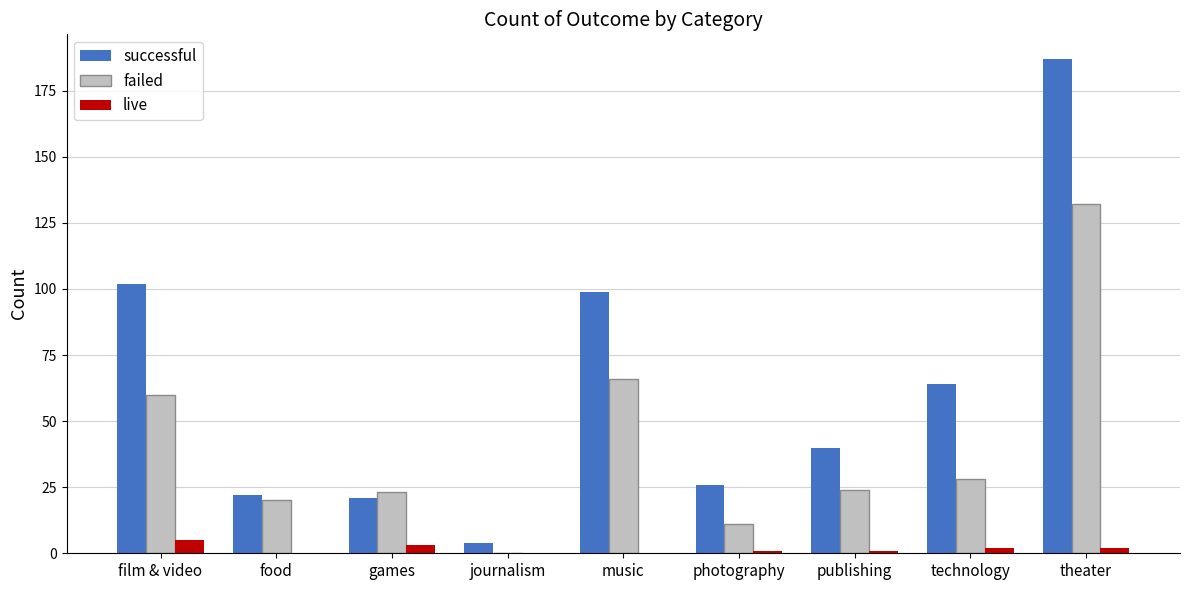

Reading left to right, what are all the values shown in this chart?

successful: film & video=102	food=22	games=21	journalism=4	music=99	photography=26	publishing=40	technology=64	theater=187
failed: film & video=60	food=20	games=23	journalism=0	music=66	photography=11	publishing=24	technology=28	theater=132
live: film & video=5	food=0	games=3	journalism=0	music=0	photography=1	publishing=1	technology=2	theater=2